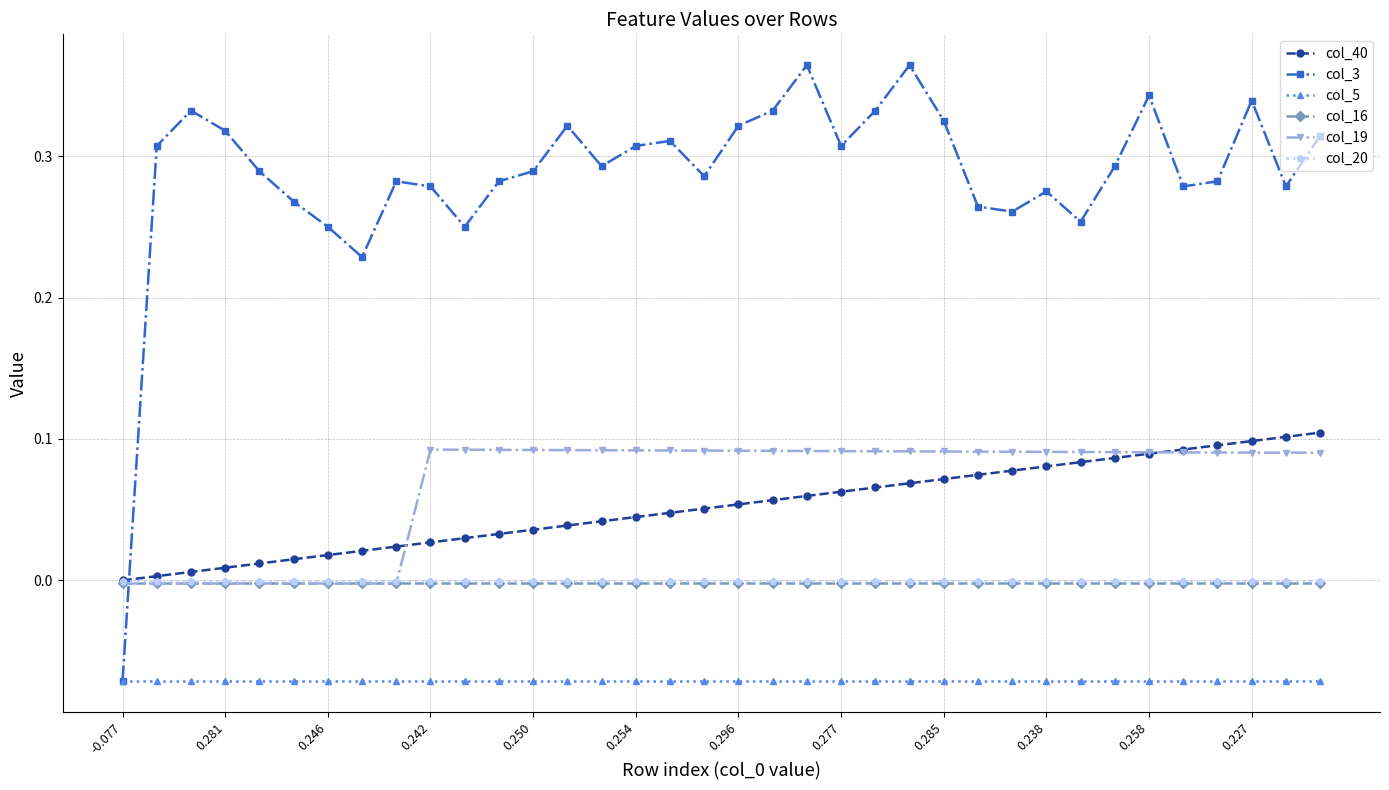

Which series ends up on top after the final intersection of col_20 and col_3?

col_3